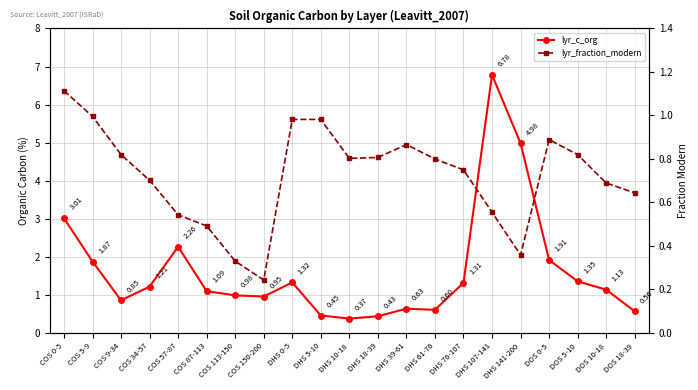

After their last crossing, which series has the higher values: lyr_c_org or lyr_fraction_modern?

lyr_fraction_modern